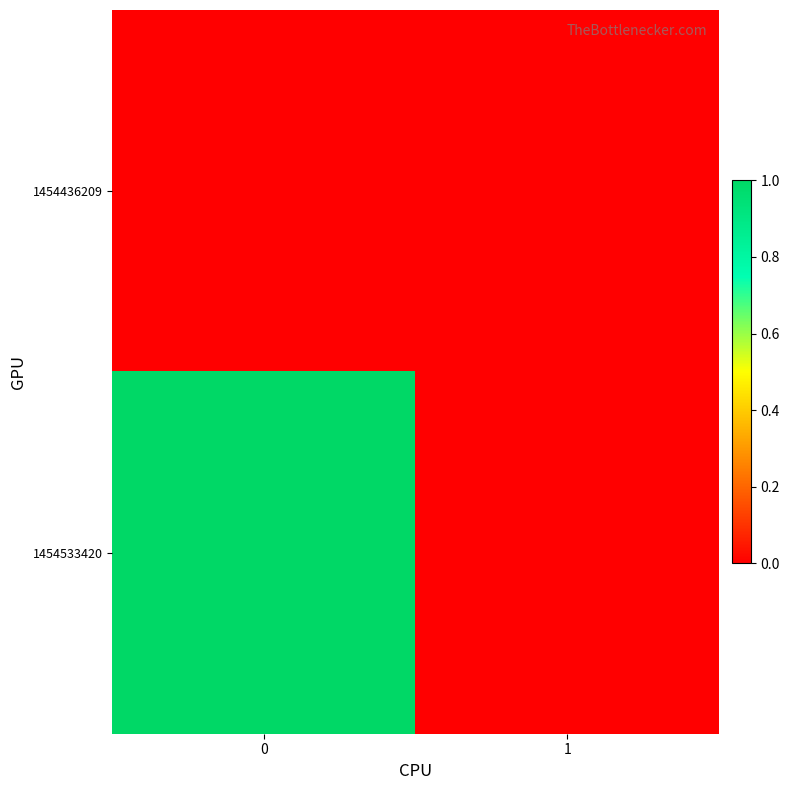

At 0, list the series in order from smallest to largest.

row_0, row_1